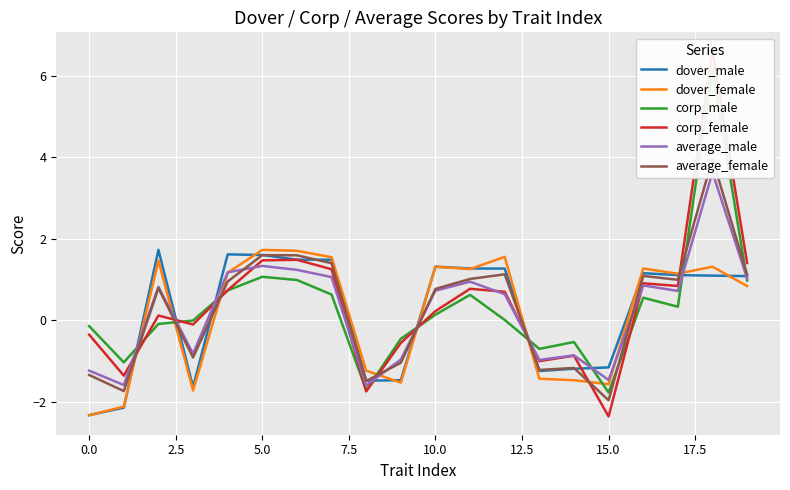

What is the lowest value of the dover_male series?

-2.3